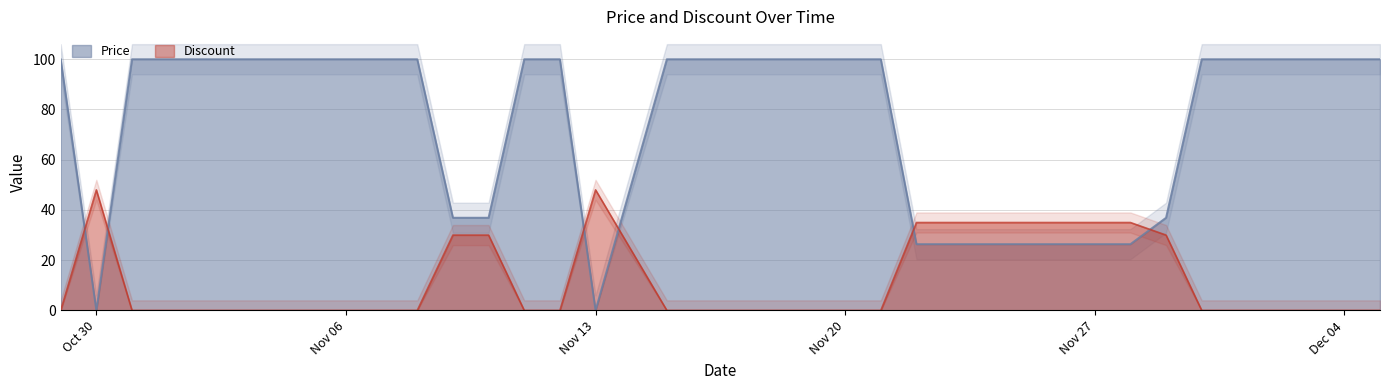

What is the average value of the Discount series?

8.0